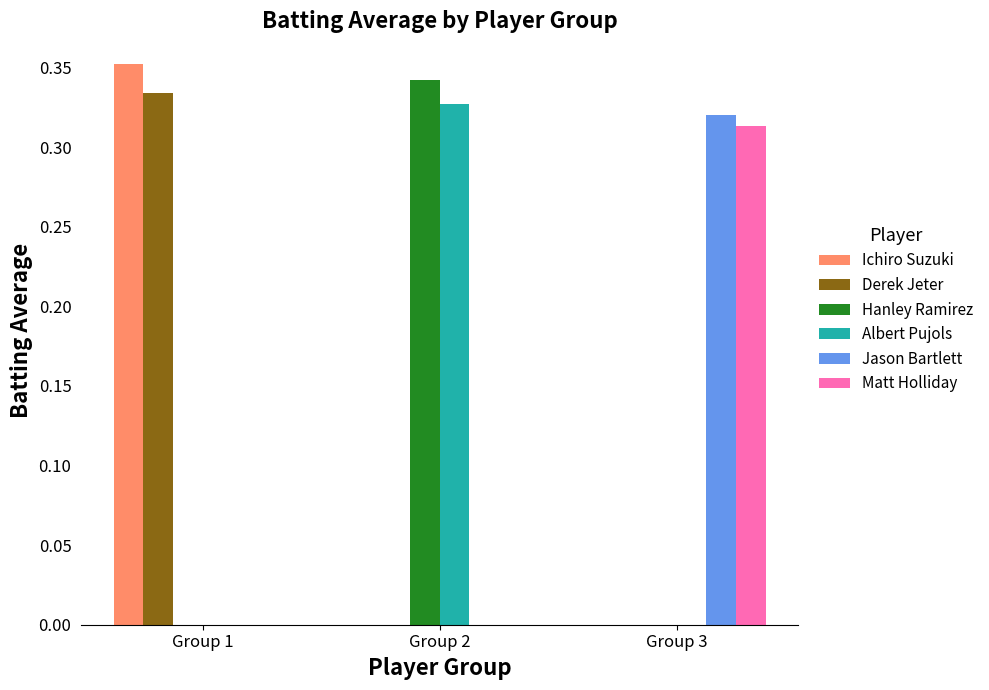

What is the total value across all series at Group 3?

0.6